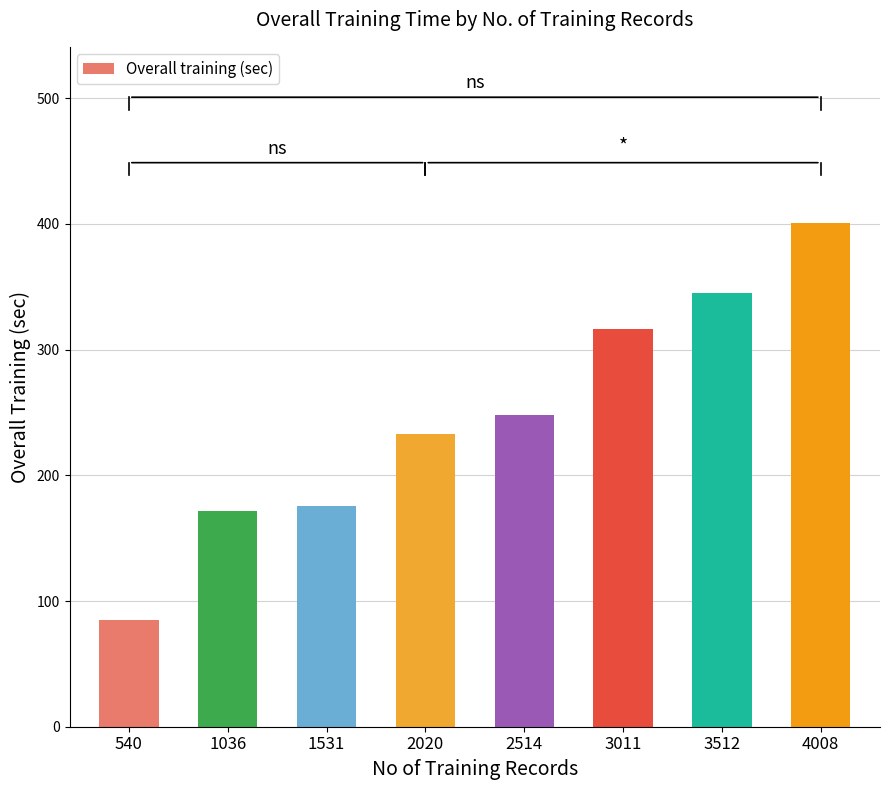

What is the value of the 3rd bar from the left?

175.8